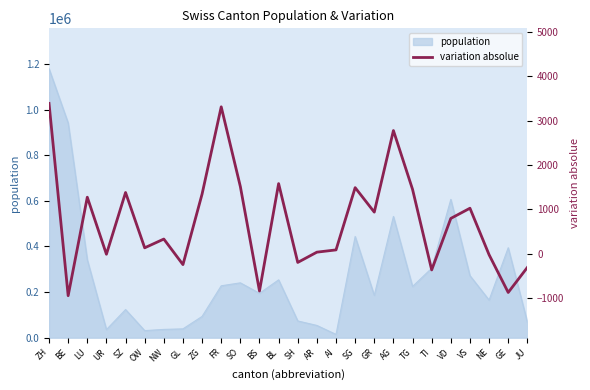

Which category has the lowest value across all series?

BE